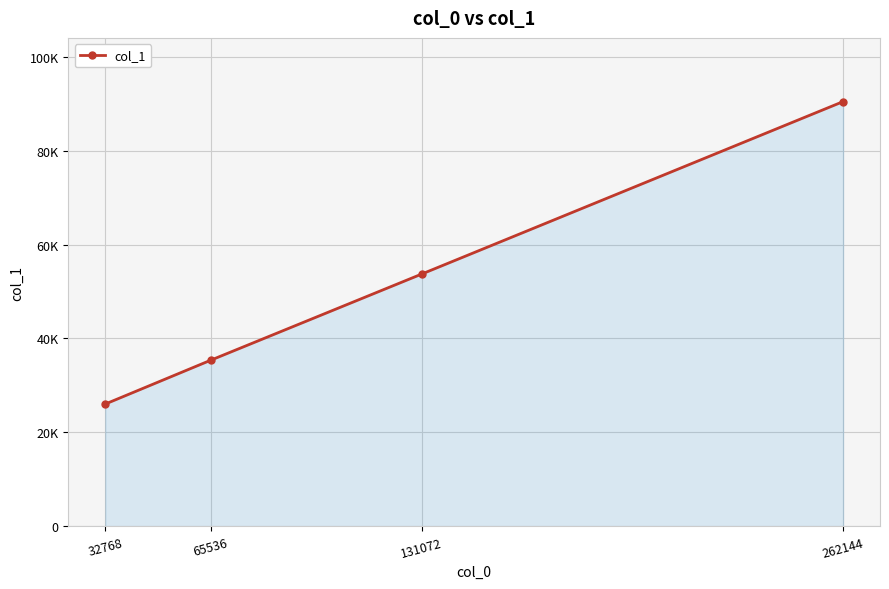

Is this an area chart (filled region under the line)?

Yes